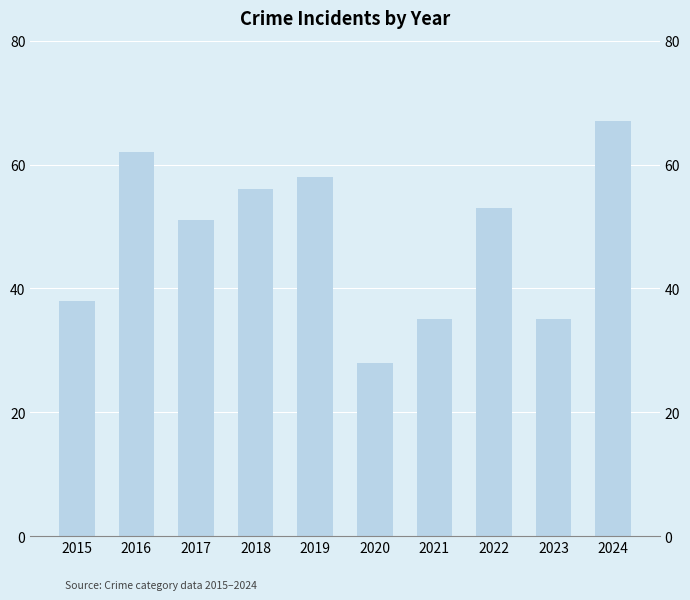

How many bars are there in total?

10